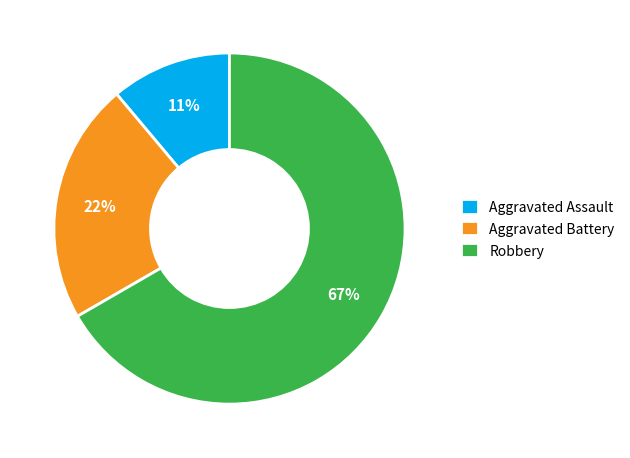

Combined, do Aggravated Battery and Robbery account for over 50%?

Yes